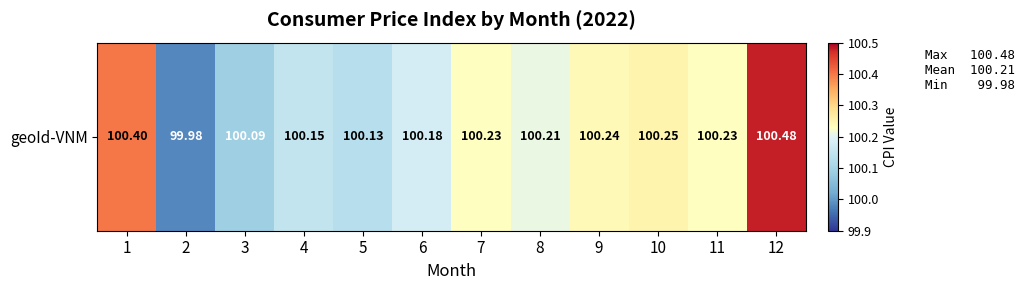

Rank the categories by value from highest to lowest.

12, 1, 10, 9, 7, 11, 8, 6, 4, 5, 3, 2